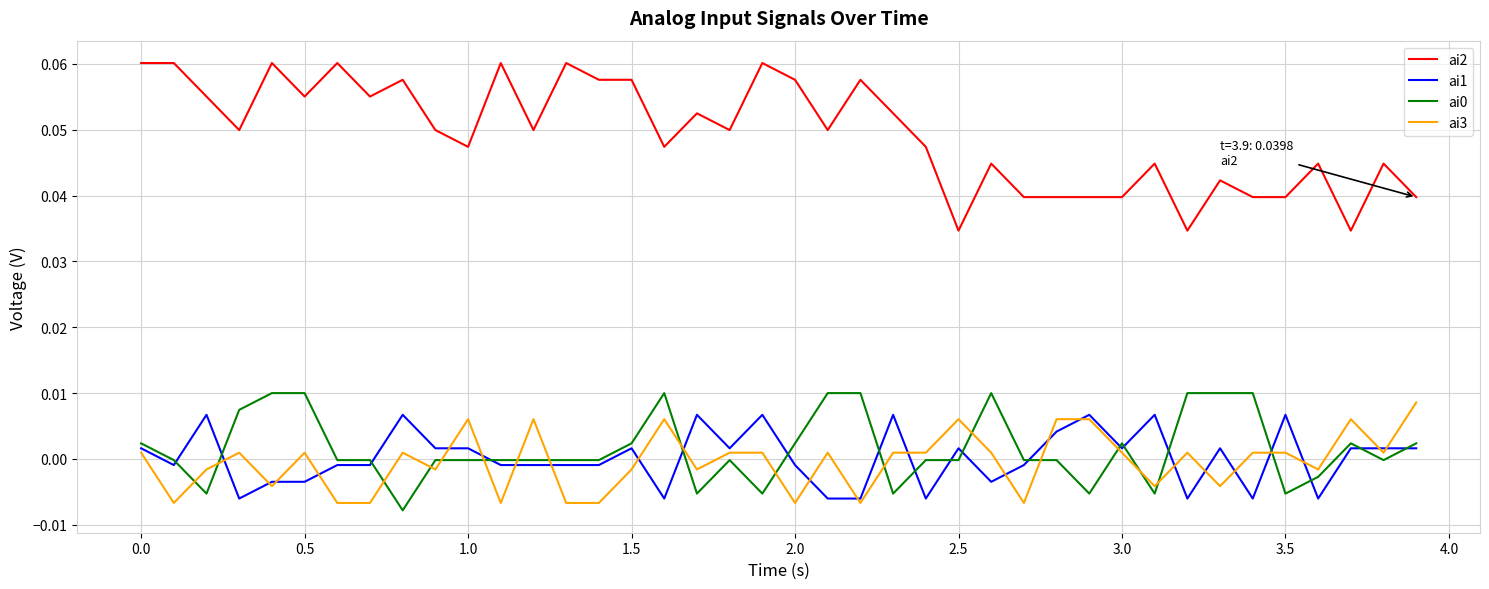

Which series has the largest total across all categories?

ai2